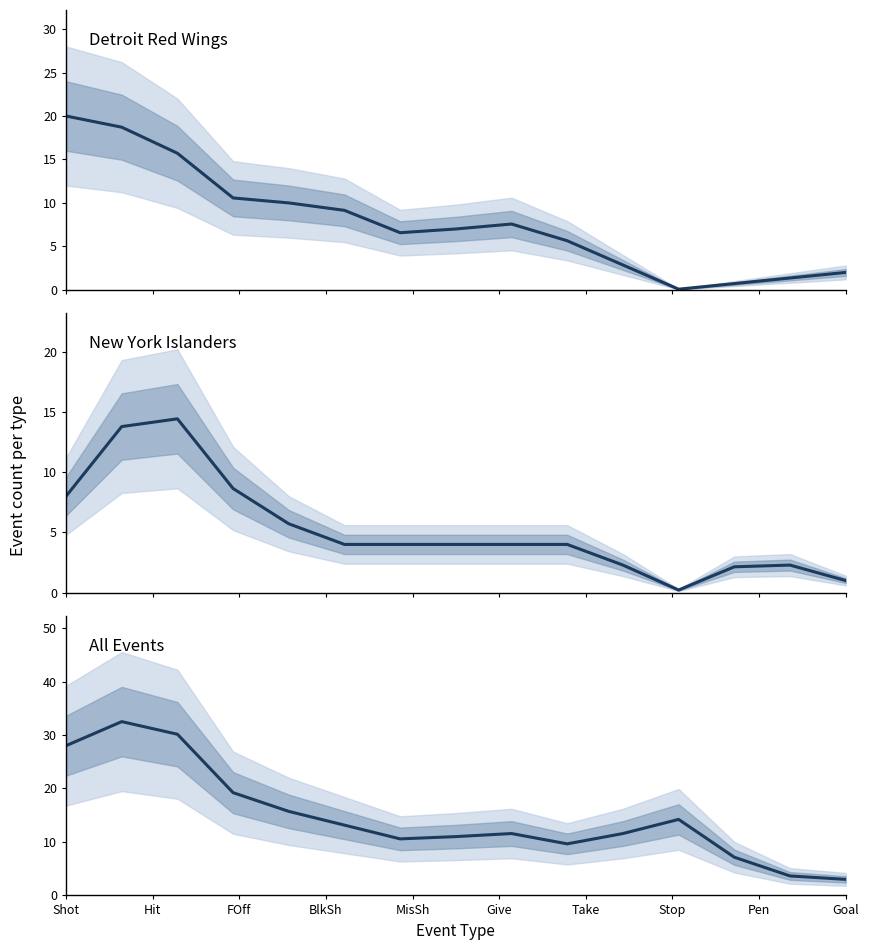

How many categories are shown in the chart?

15